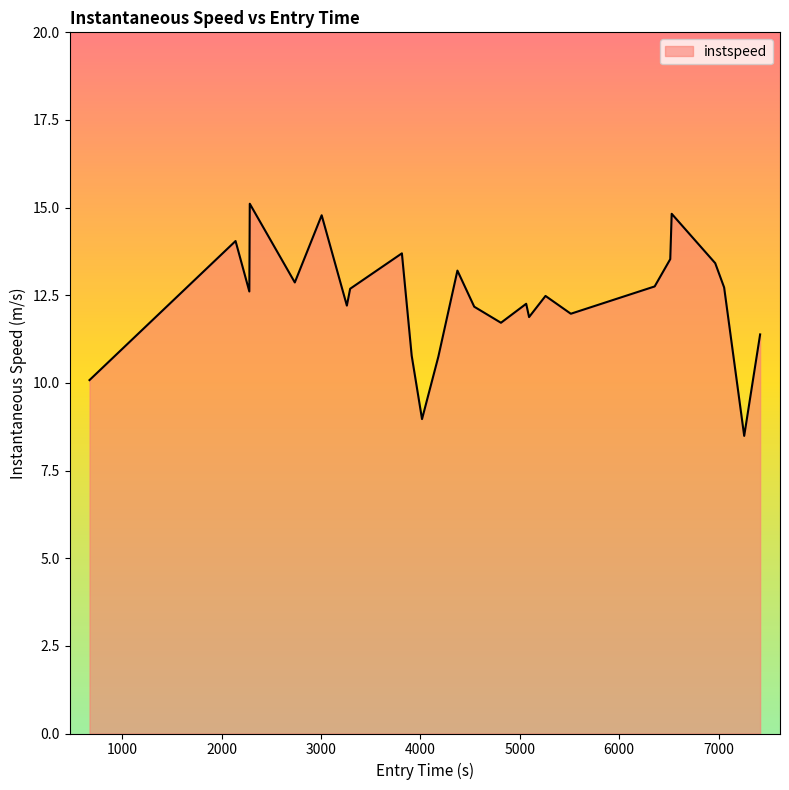

True or false: there are more than 1 points higher than both neighbors.

True